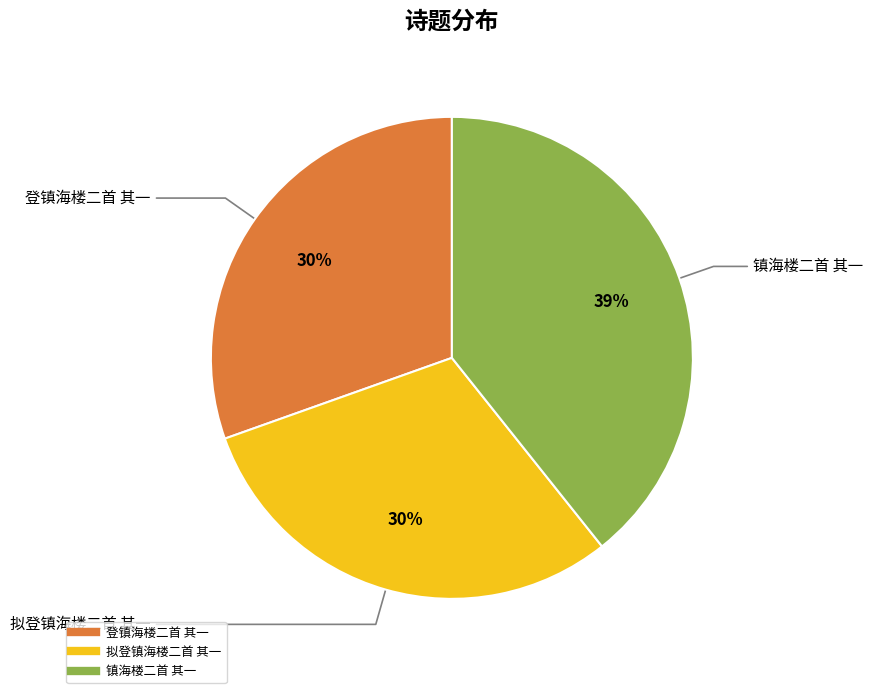

Is there a majority slice in this chart?

No